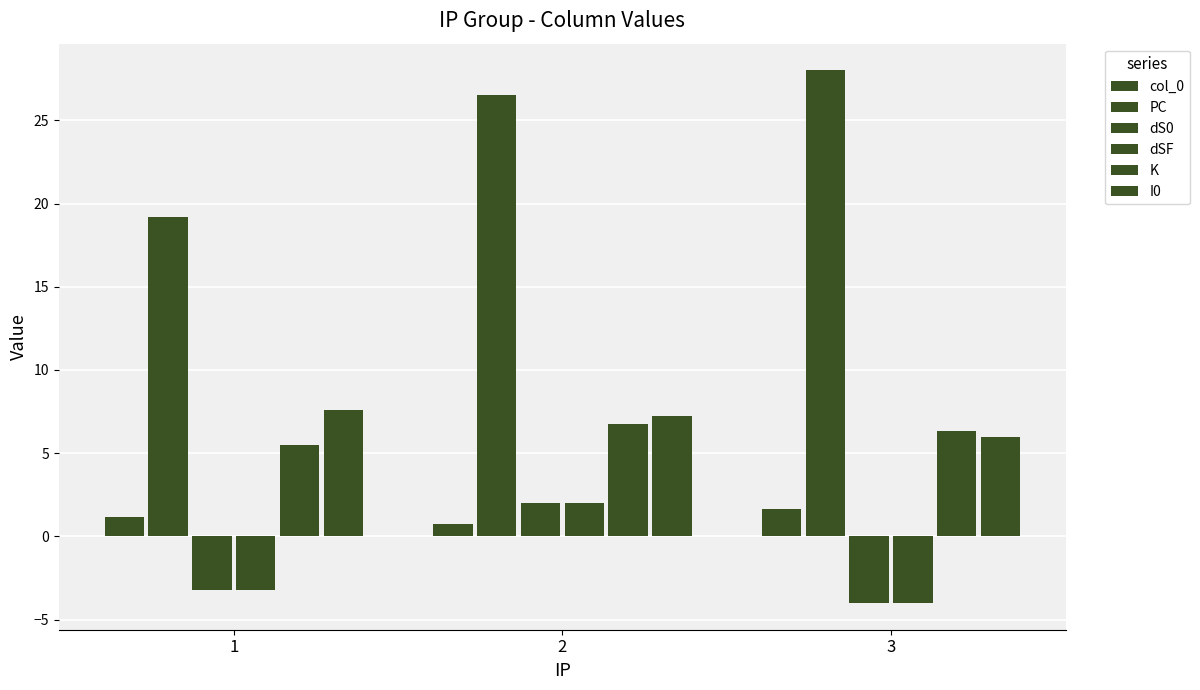

Where is dSF nearest to the value -1?

1